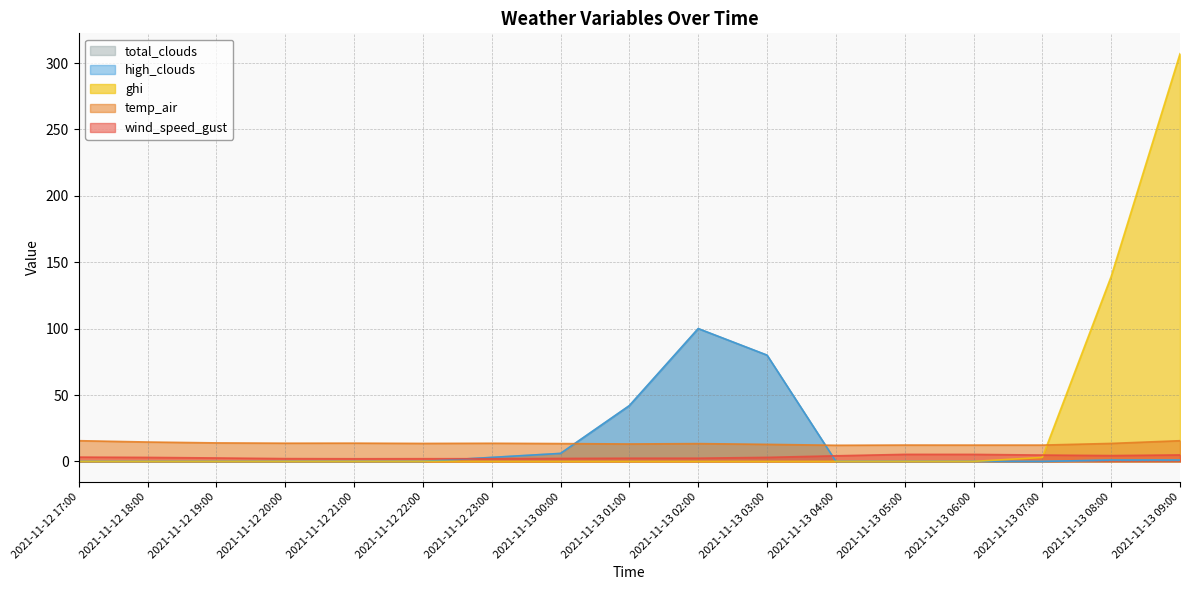

How many interior local peaks does the high_clouds series have?

1